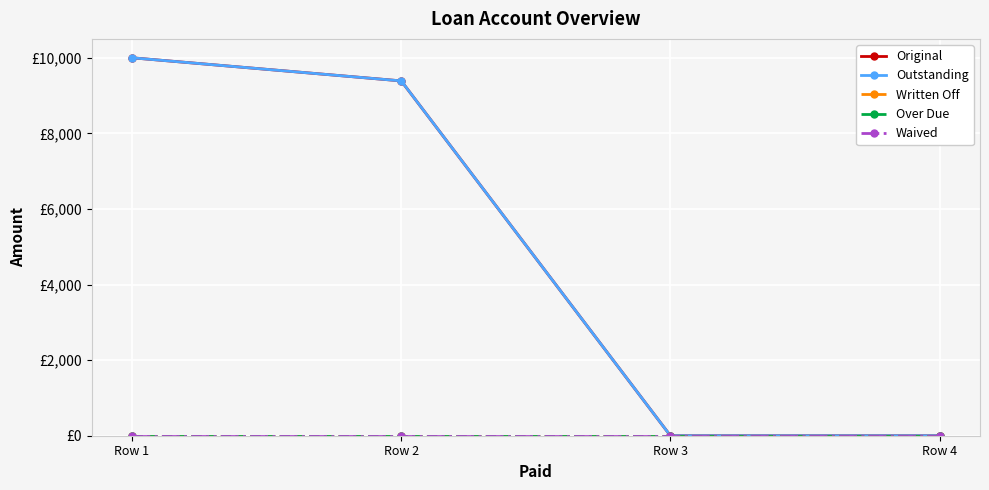

Is this an area chart (filled region under the line)?

No